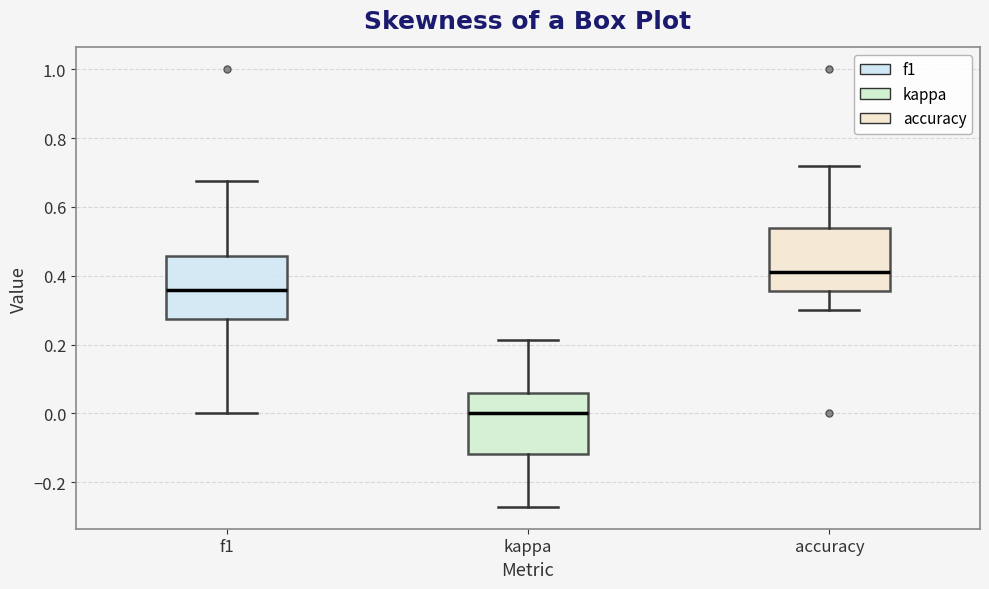

Which box has the lowest median line?

kappa